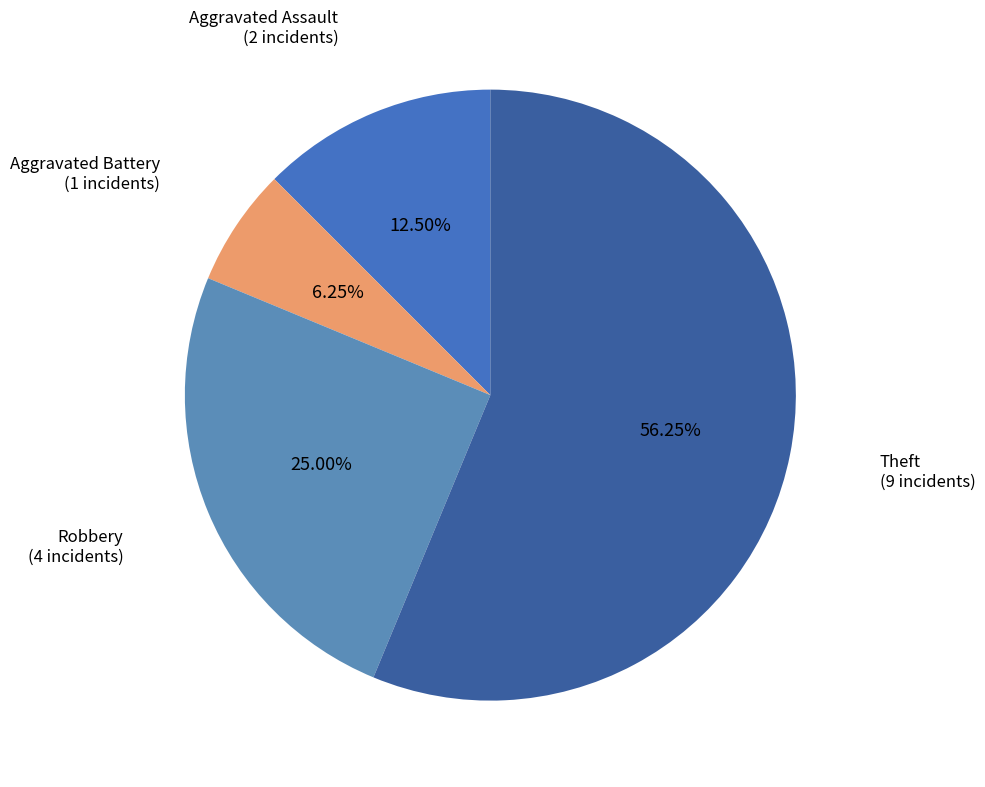

Is Aggravated Assault the majority of the pie?

No